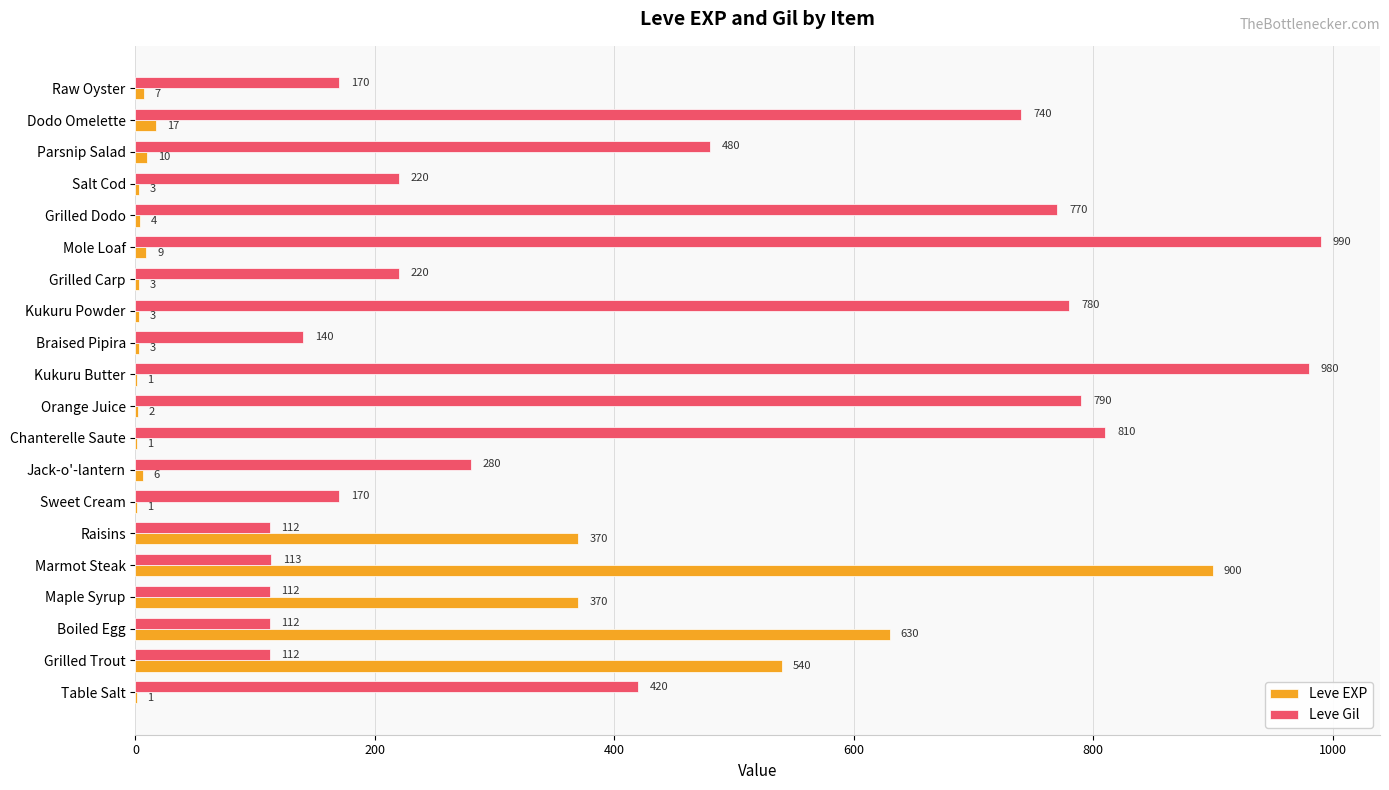

At which category is the sum across all series the highest?

Marmot Steak